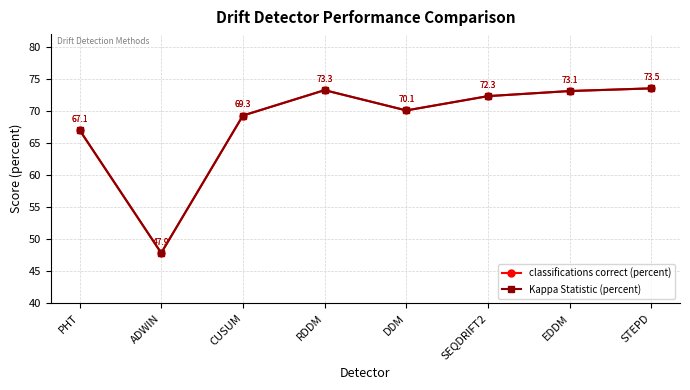

Which category has the highest value across all series?

STEPD